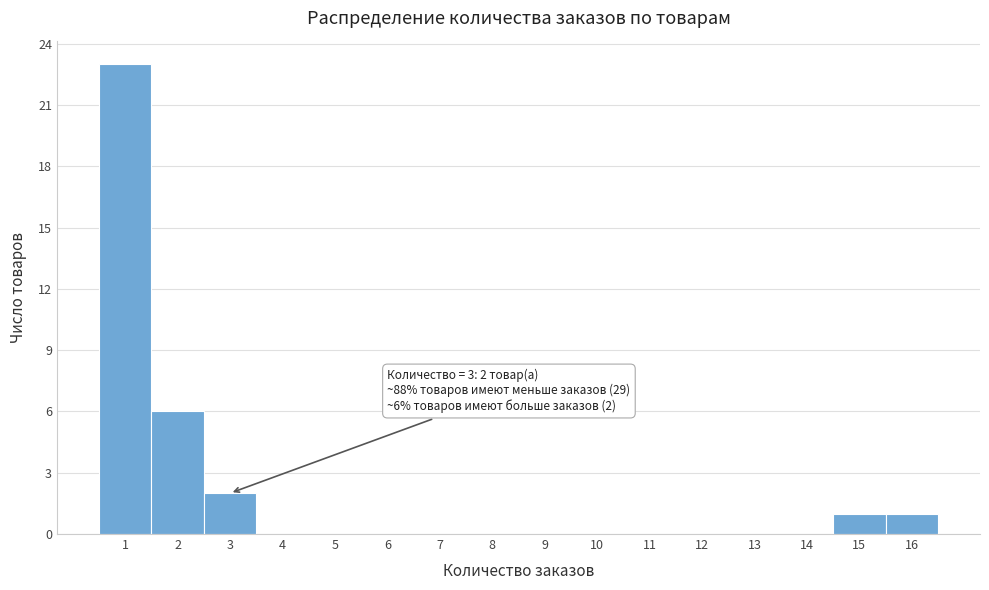

Which range on the x-axis has the tallest bar?

0.5 to 1.5